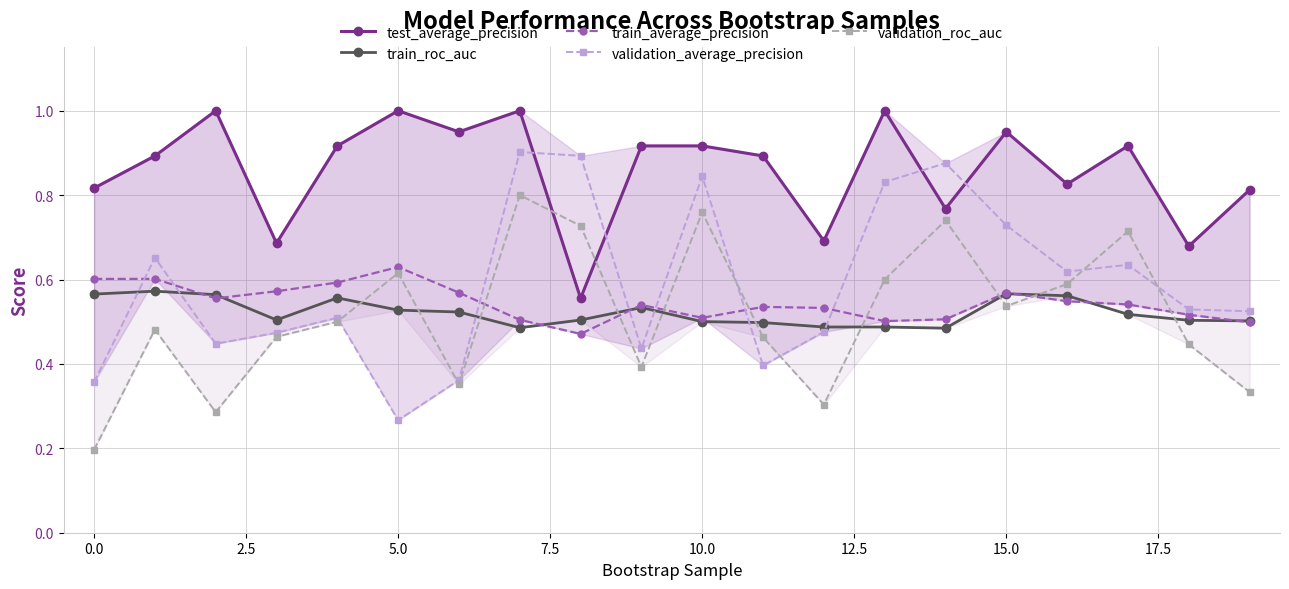

How many times do test_average_precision and validation_average_precision cross each other?

4